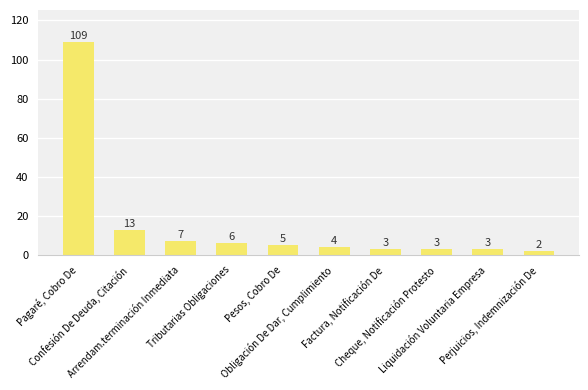

How many bars are there in total?

10